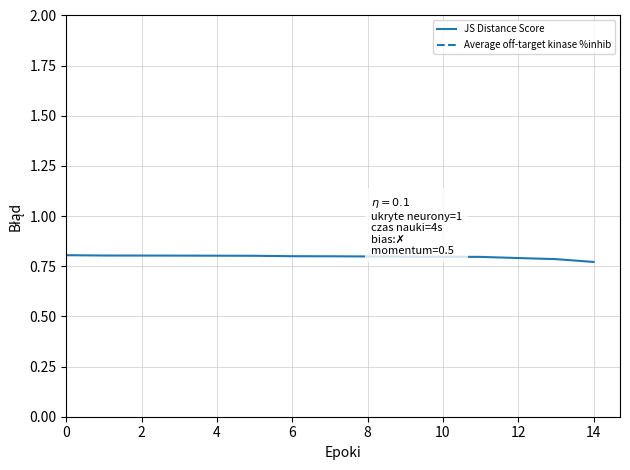

Rank the series by their average value, from lowest to highest.

JS Distance Score, Average off-target kinase %inhib